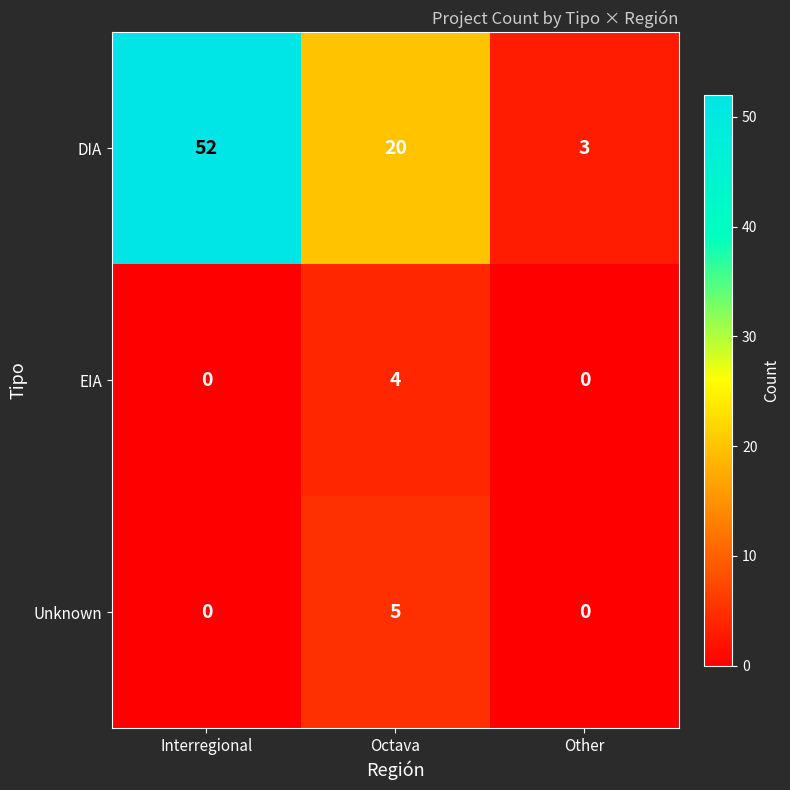

What is the maximum value shown in the chart?

52